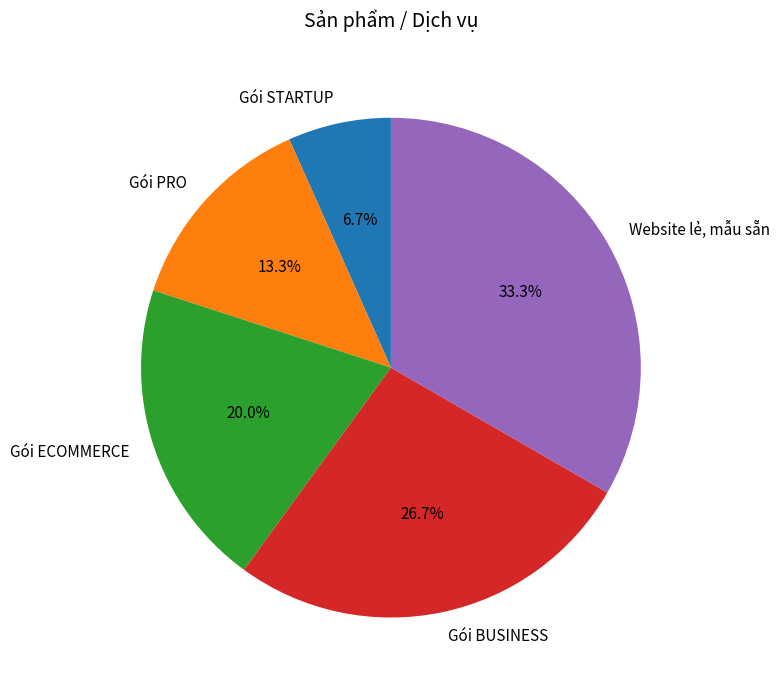

Which has a higher value, Gói ECOMMERCE or Gói BUSINESS?

Gói BUSINESS